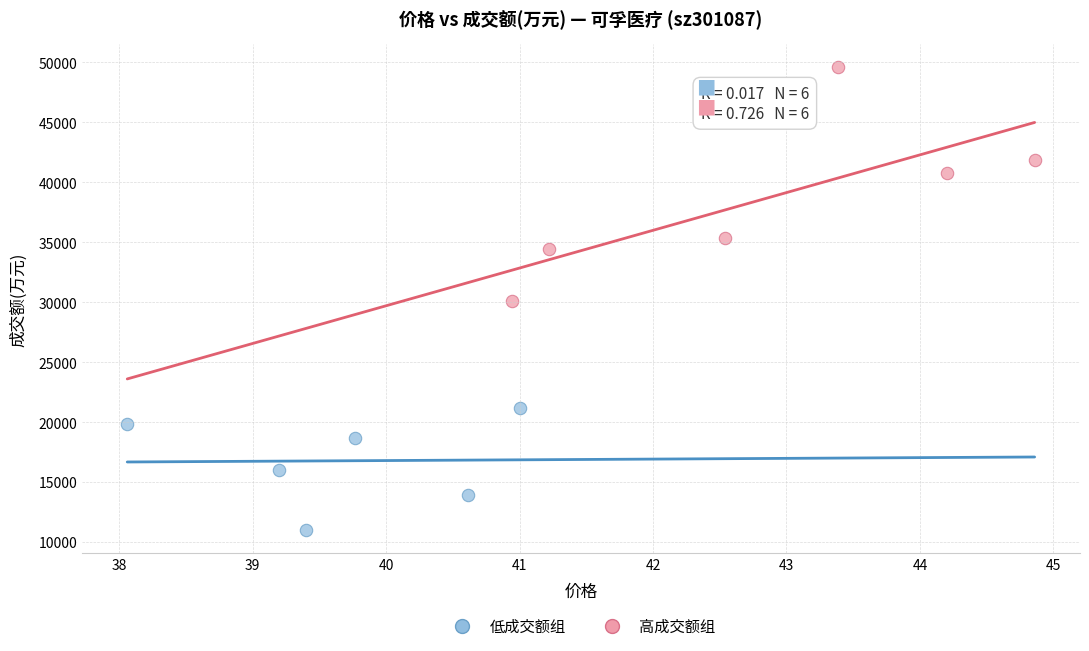

Which series reaches the maximum Y coordinate?

高成交额组